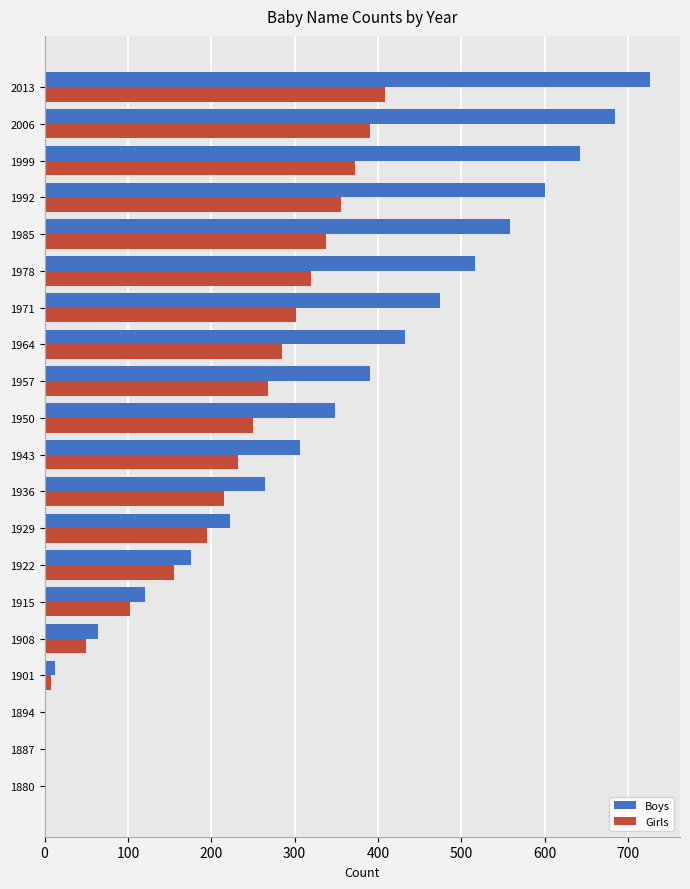

How many distinct data groups are displayed?

2